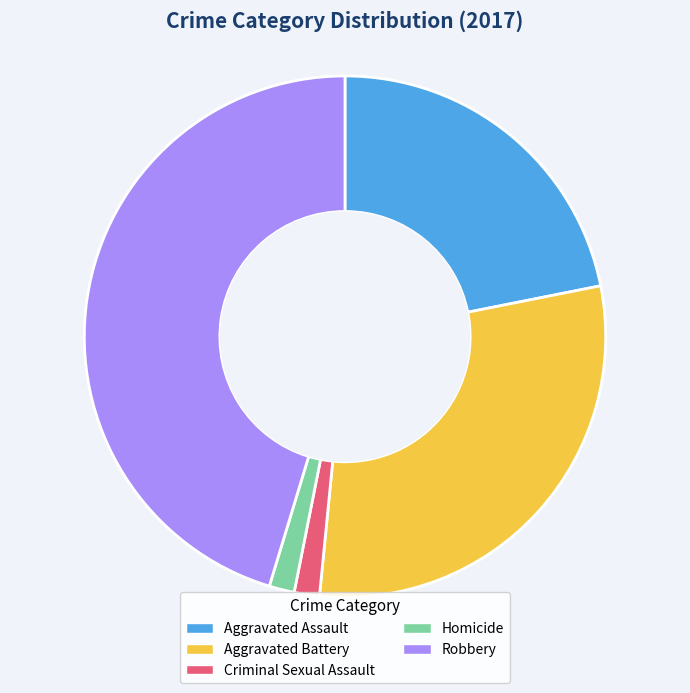

Between Criminal Sexual Assault and Robbery, which is larger?

Robbery